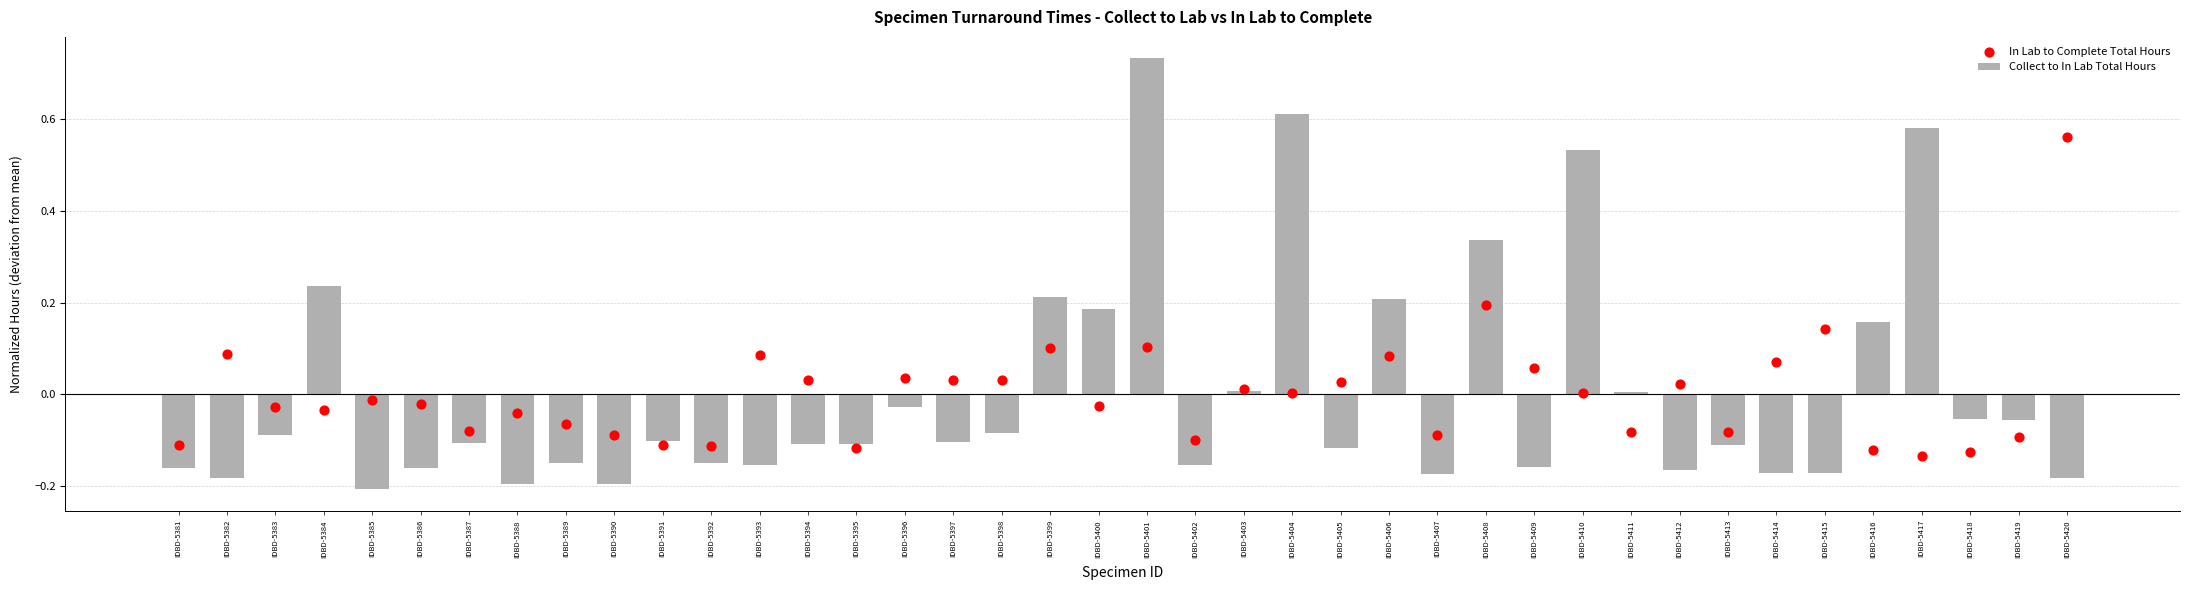

At how many categories does at least one series exceed 0?

24